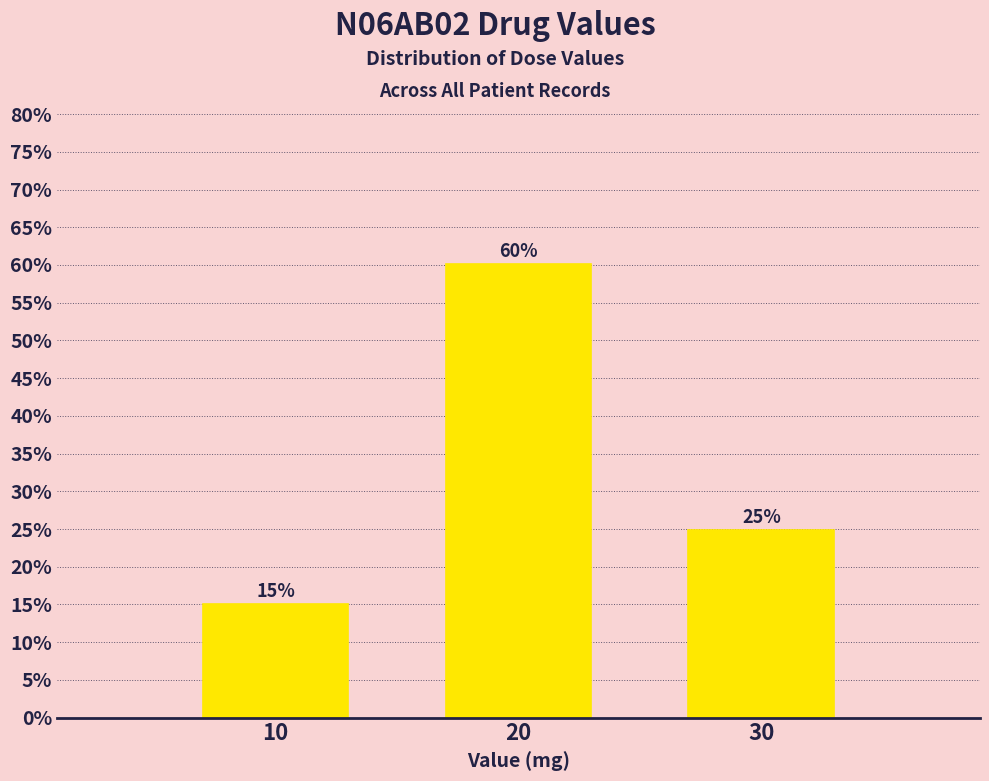

At which category does the chart reach its peak across all series?

20